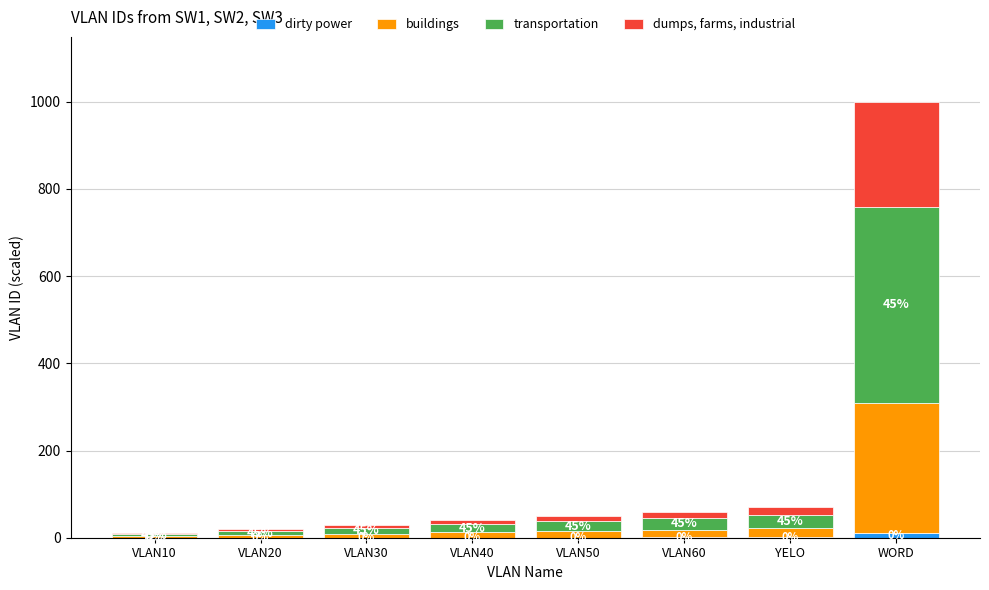

Between VLAN20 and YELO, which series saw the biggest shift?

transportation